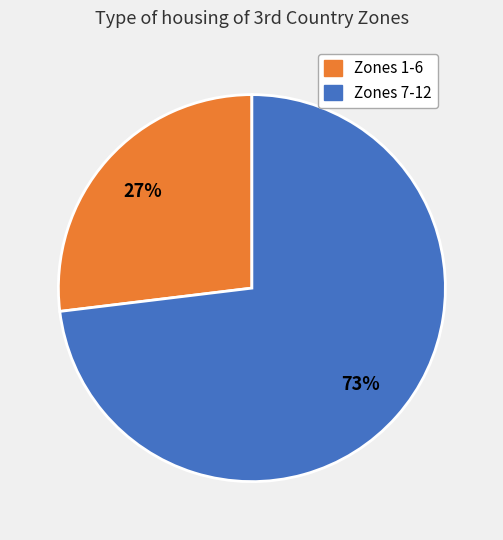

Is there any slice that represents more than half of the pie?

Yes